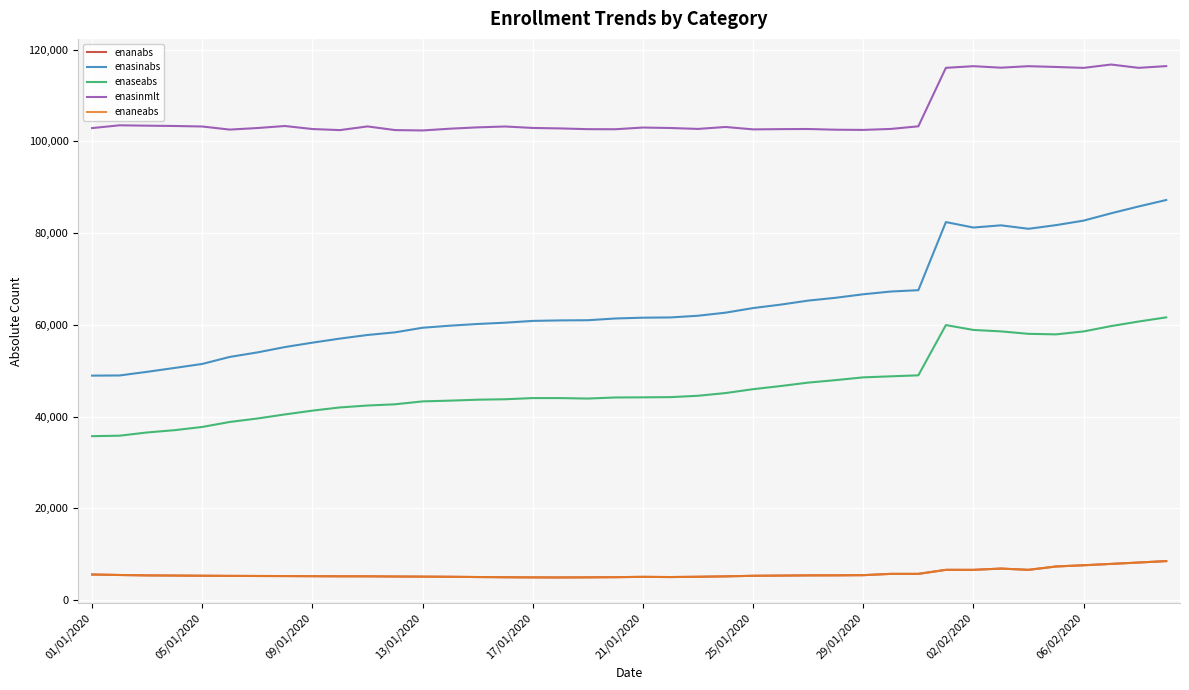

Does the chart display data point markers on the line(s)?

No